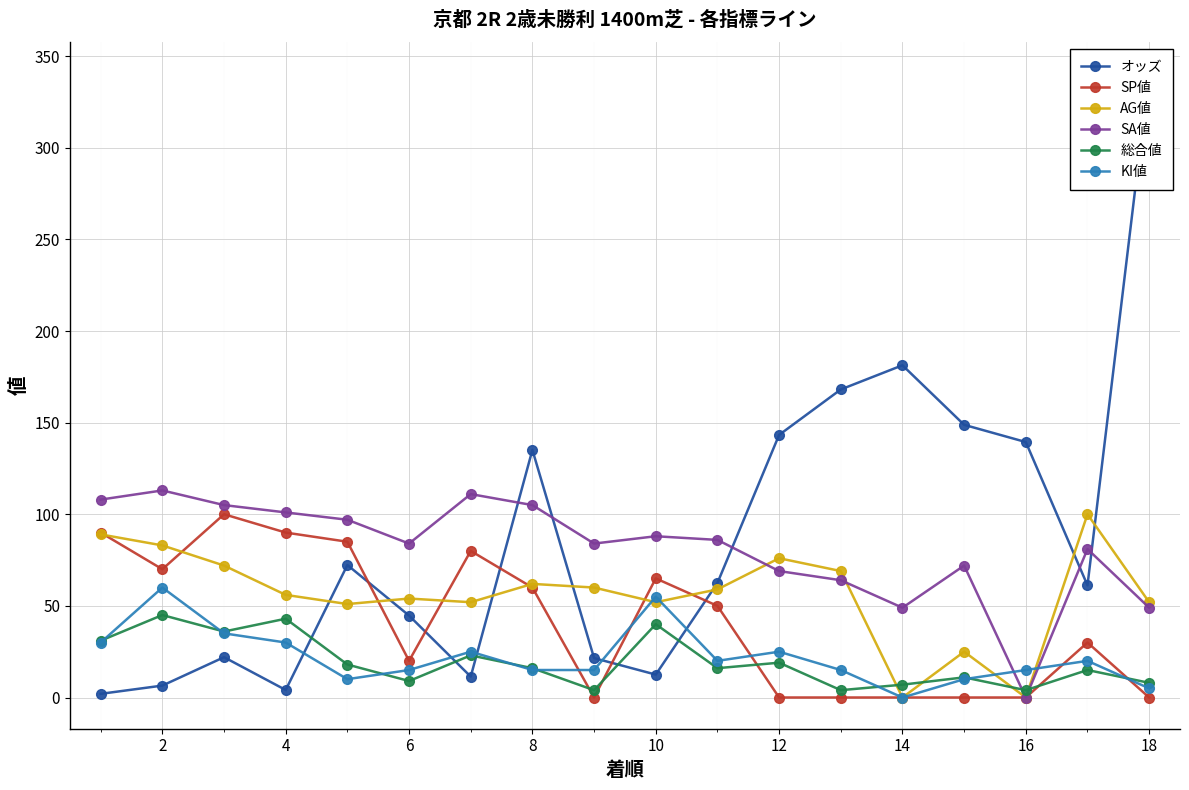

How many intersections are there between AG値 and 総合値?

4